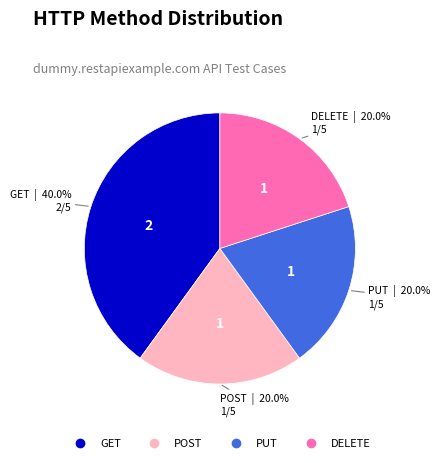

Is it true that PUT is 20% of the pie?

True